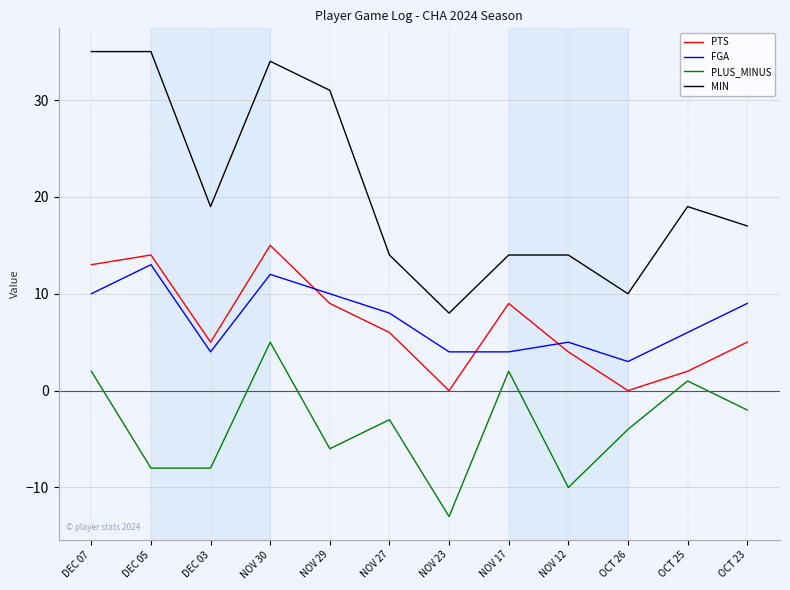

What is the minimum value for FGA?

3